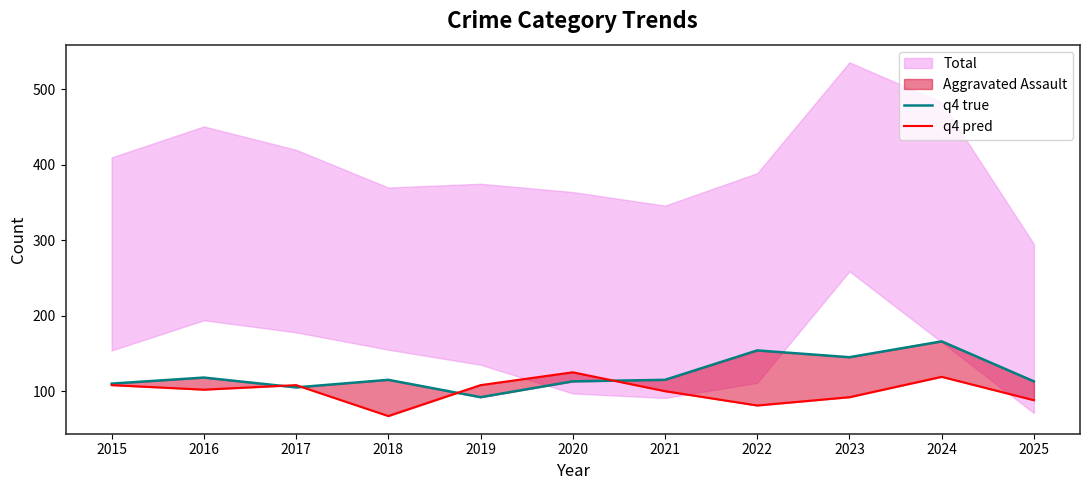

List the labels in order of q4 true value, smallest first.

2019, 2017, 2015, 2020, 2025, 2018, 2021, 2016, 2023, 2022, 2024